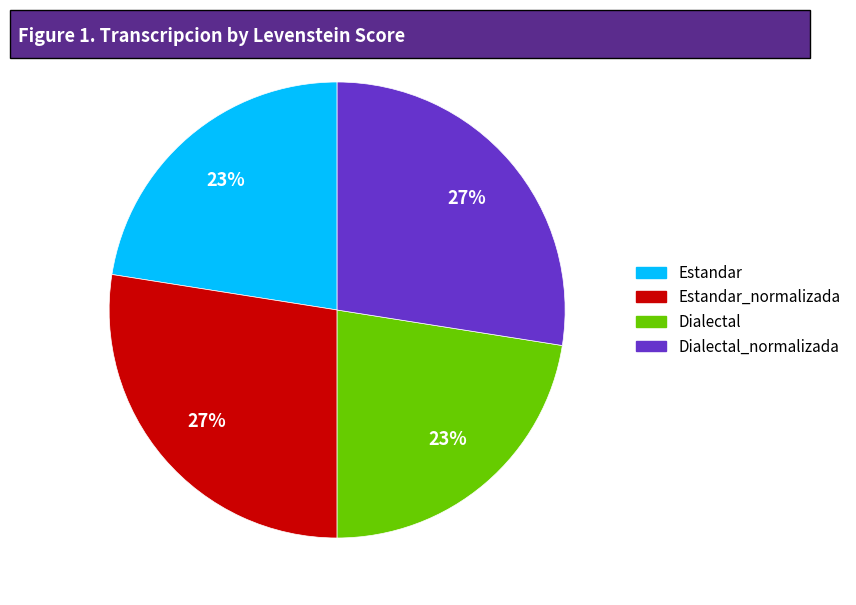

To the nearest percent, what percentage of the pie is Estandar_normalizada?

27%